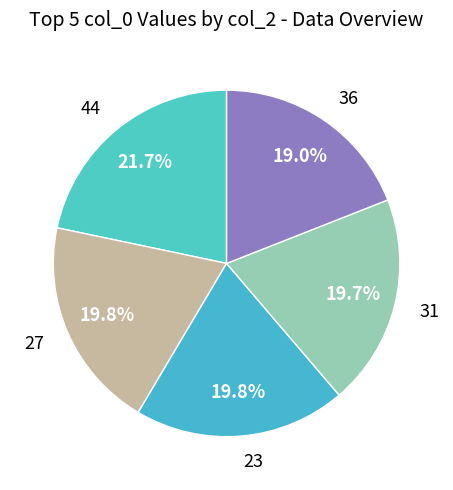

Does 36 represent more than half of the total?

No